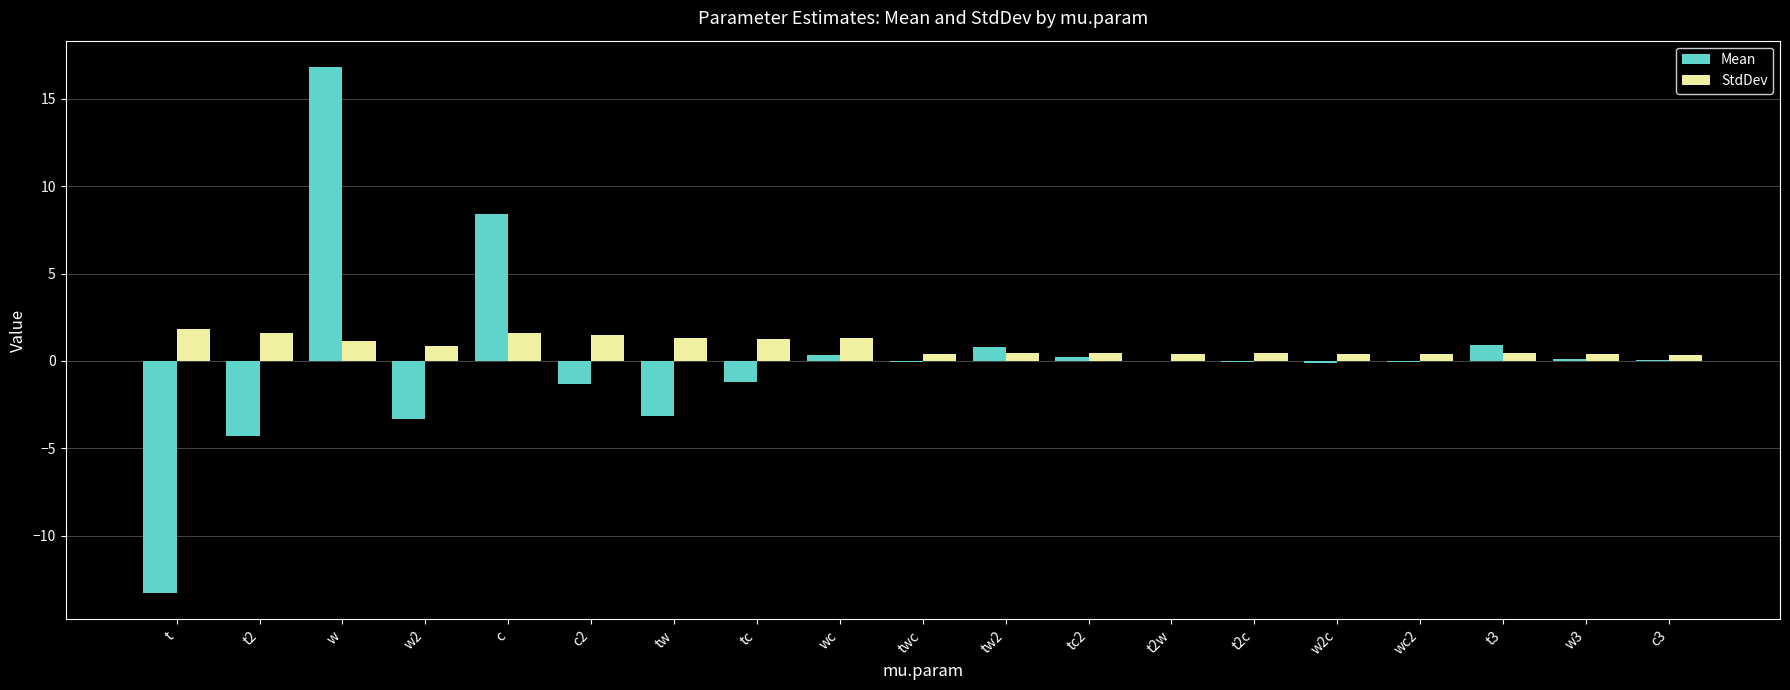

Which series has the widest spread of values?

Mean